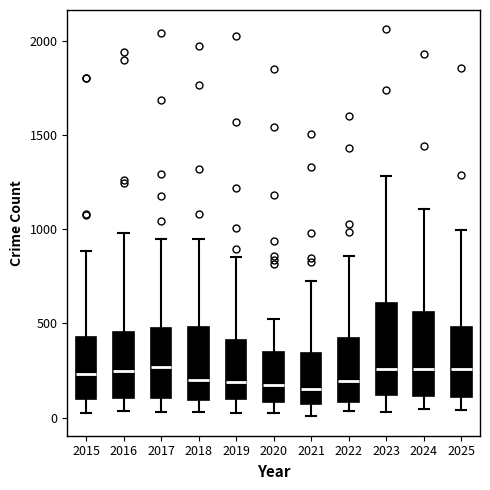

Reading left to right, read every box against the y-axis: the position of its median line, the range the box covers, and the ends of its whiskers. The values are not printed on the chart, so give them approximately, as read against the axis.

2015: median 250, box 100 to 450, whiskers 0 to 900
2016: median 250, box 100 to 450, whiskers 50 to 1000
2017: median 250, box 100 to 450, whiskers 50 to 950
2018: median 200, box 100 to 500, whiskers 50 to 950
2019: median 200, box 100 to 400, whiskers 50 to 850
2020: median 150, box 100 to 350, whiskers 50 to 500
2021: median 150, box 50 to 350, whiskers 0 to 750
2022: median 200, box 100 to 400, whiskers 50 to 850
2023: median 250, box 100 to 600, whiskers 50 to 1300
2024: median 250, box 100 to 550, whiskers 50 to 1100
2025: median 250, box 100 to 500, whiskers 50 to 1000